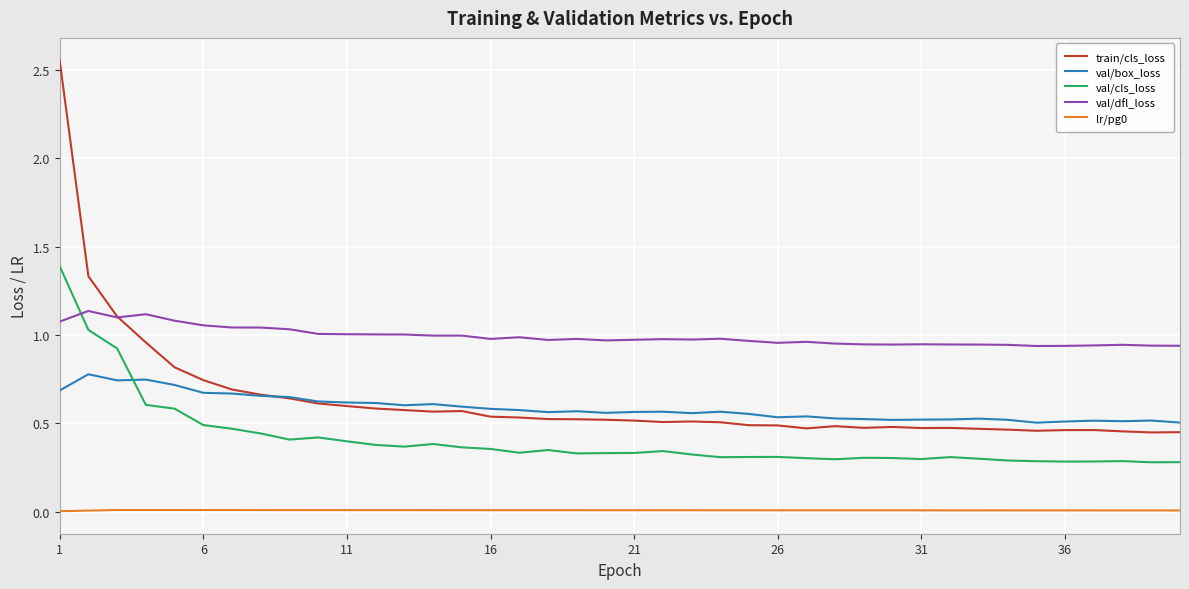

How many distinct data groups are displayed?

5